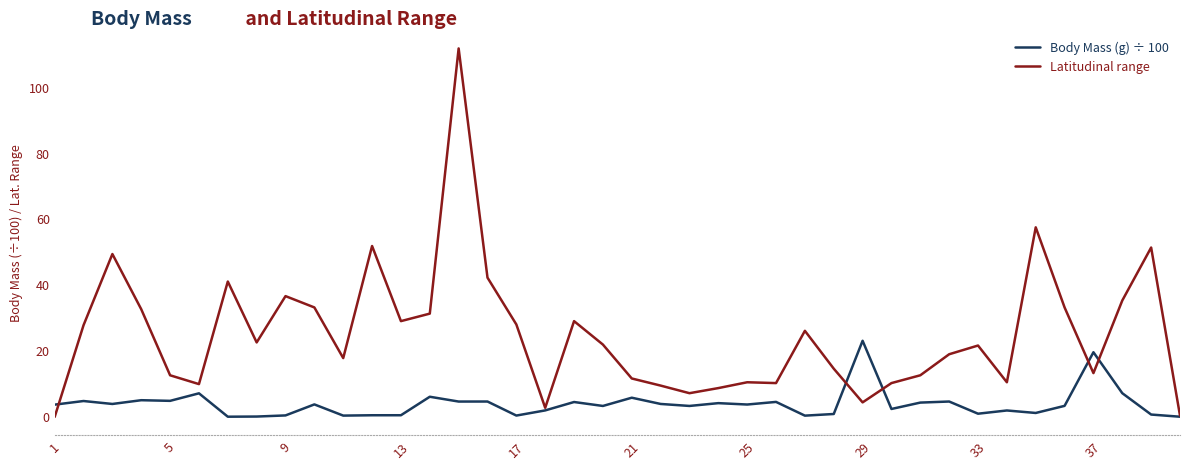

Which series has the widest spread of values?

Latitudinal range